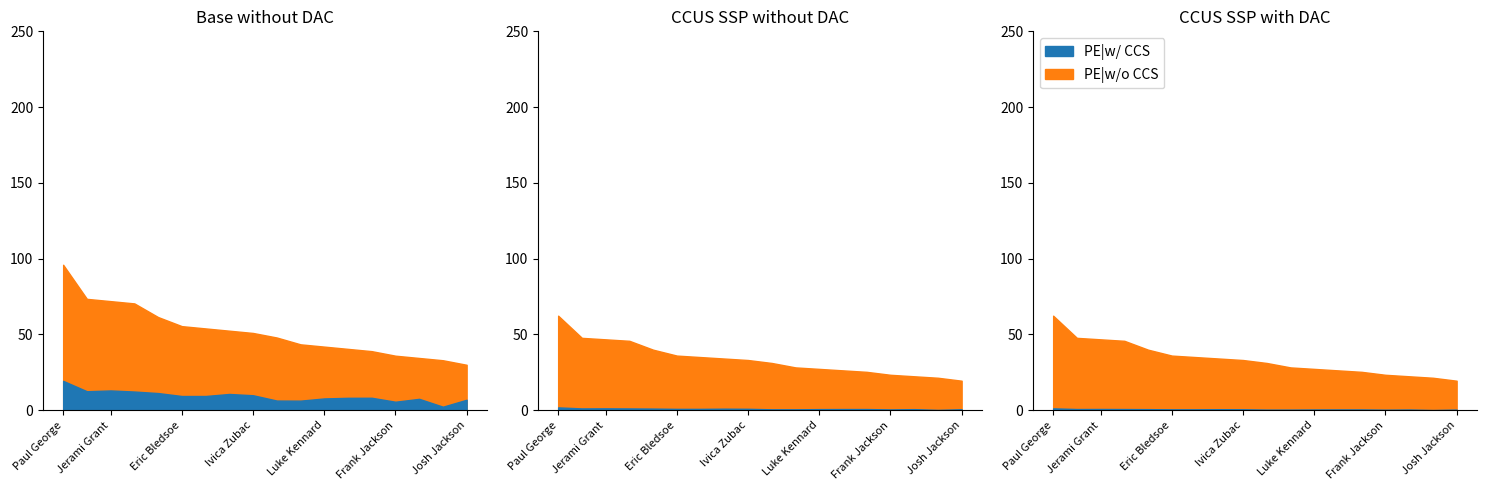

What is the label of the 14th point from the right?

Saddiq Bey